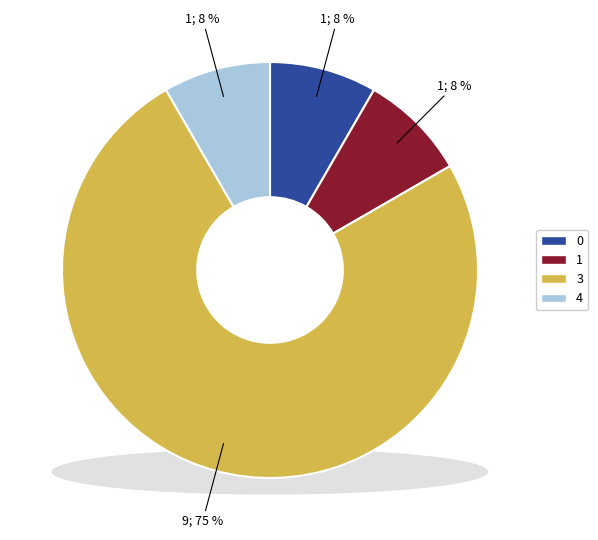

Does 10 represent more than half of the total?

No